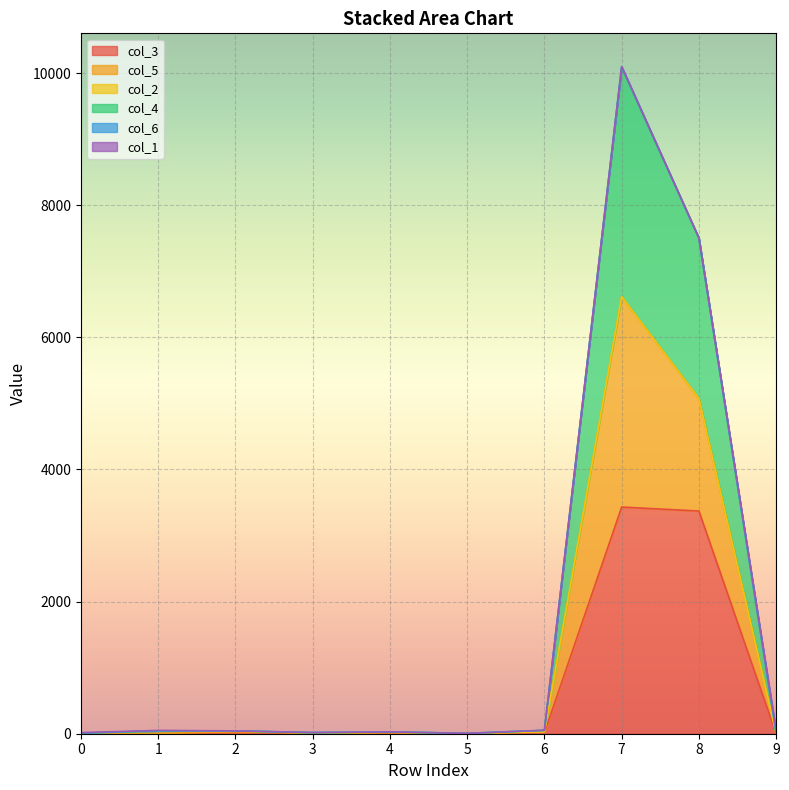

At which category is the sum across all series the highest?

7